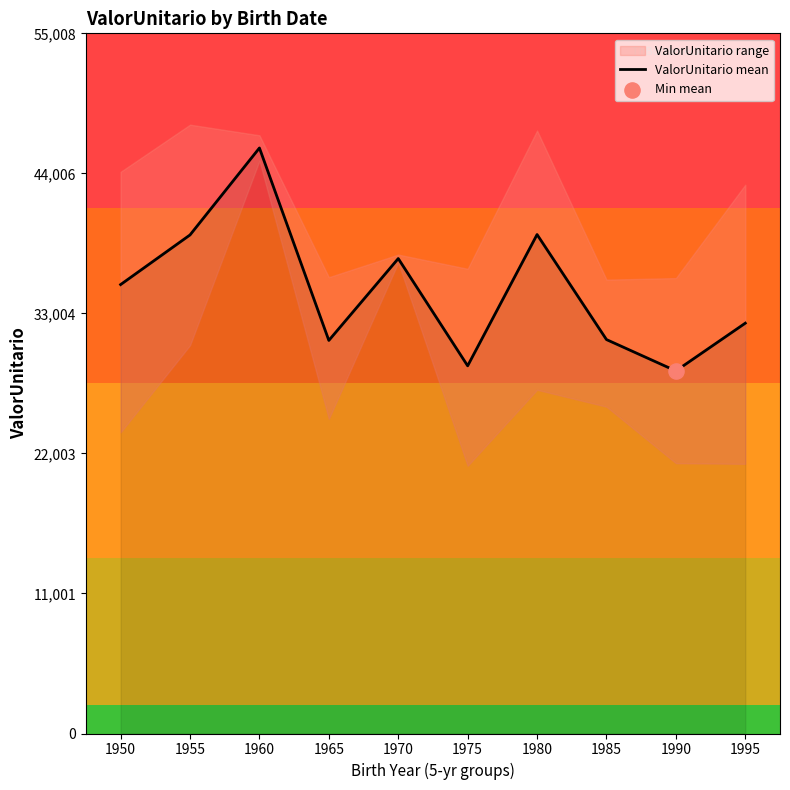

Approximately how many times larger is the value at 1995 compared to 1980?

0.8